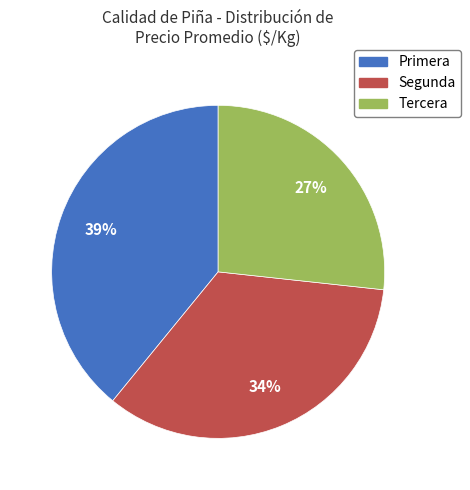

Combined, do Tercera and Primera account for over 50%?

Yes